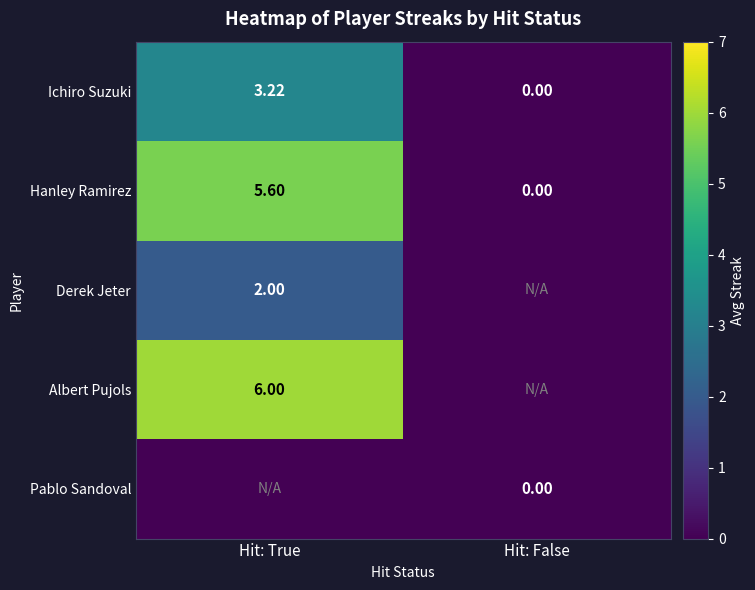

At which label does Hanley Ramirez first exceed 5?

Hit: True